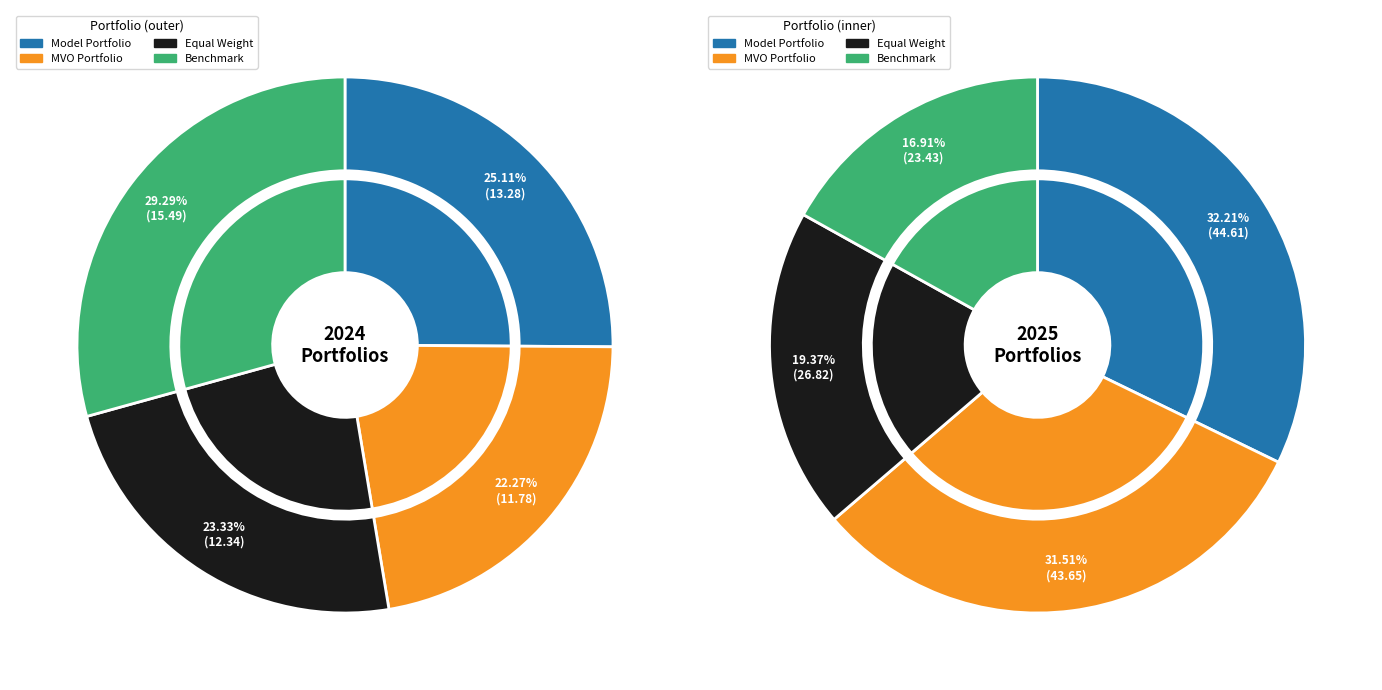

Is it true that 2024 is 23% of the pie?

False